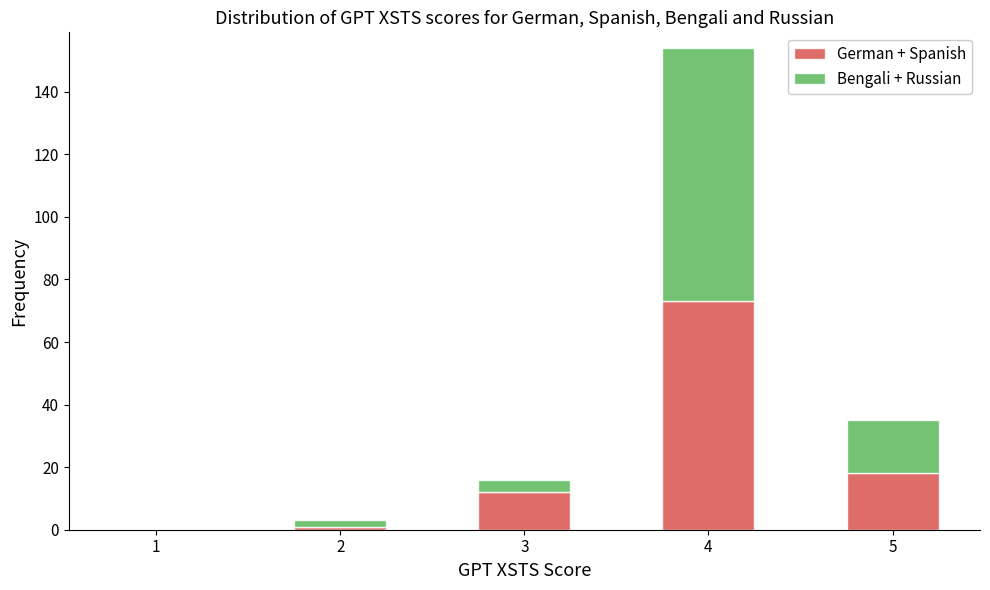

Reading left to right, what are the values for German + Spanish?

1=0	2=1	3=12	4=73	5=18